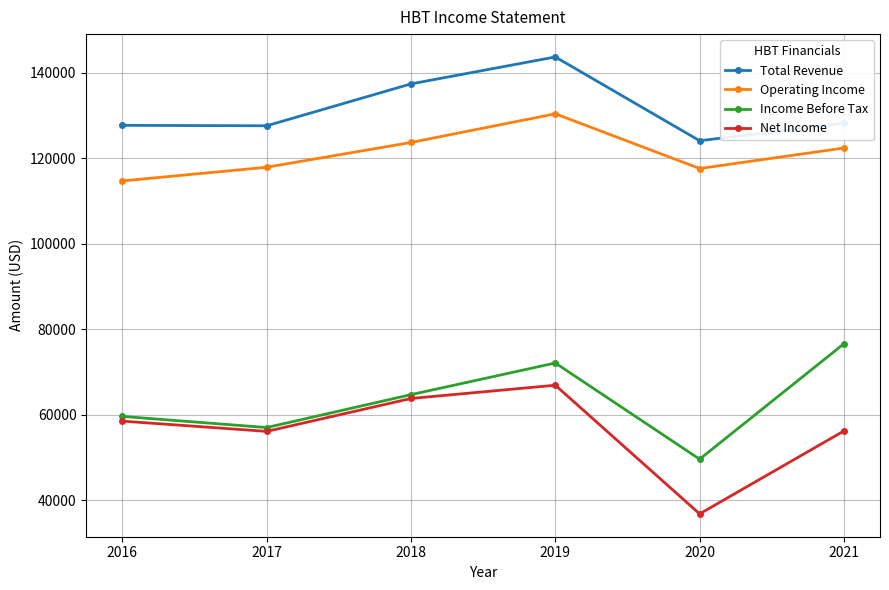

What is the approximate value of Income Before Tax at 2016?

59600